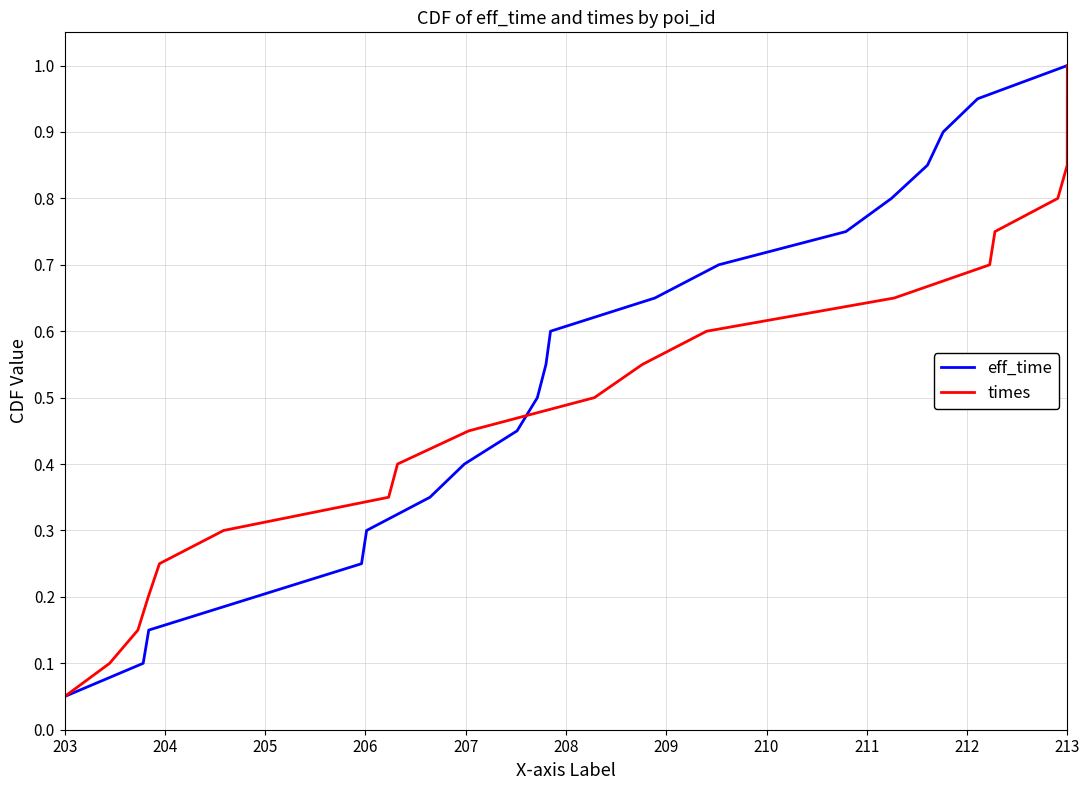

Which category has the lowest value in the eff_time series?

203